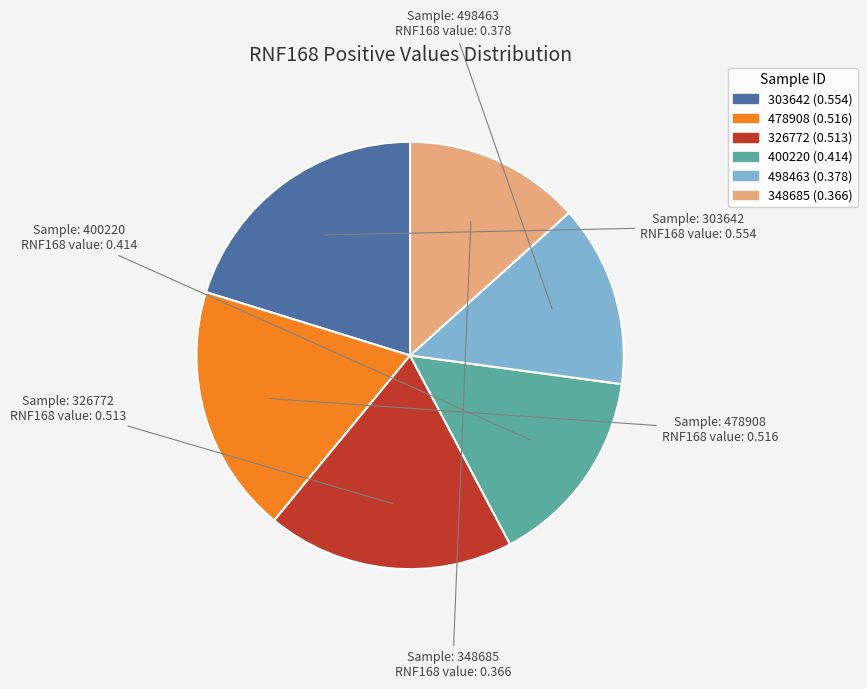

Is there a majority slice in this chart?

No